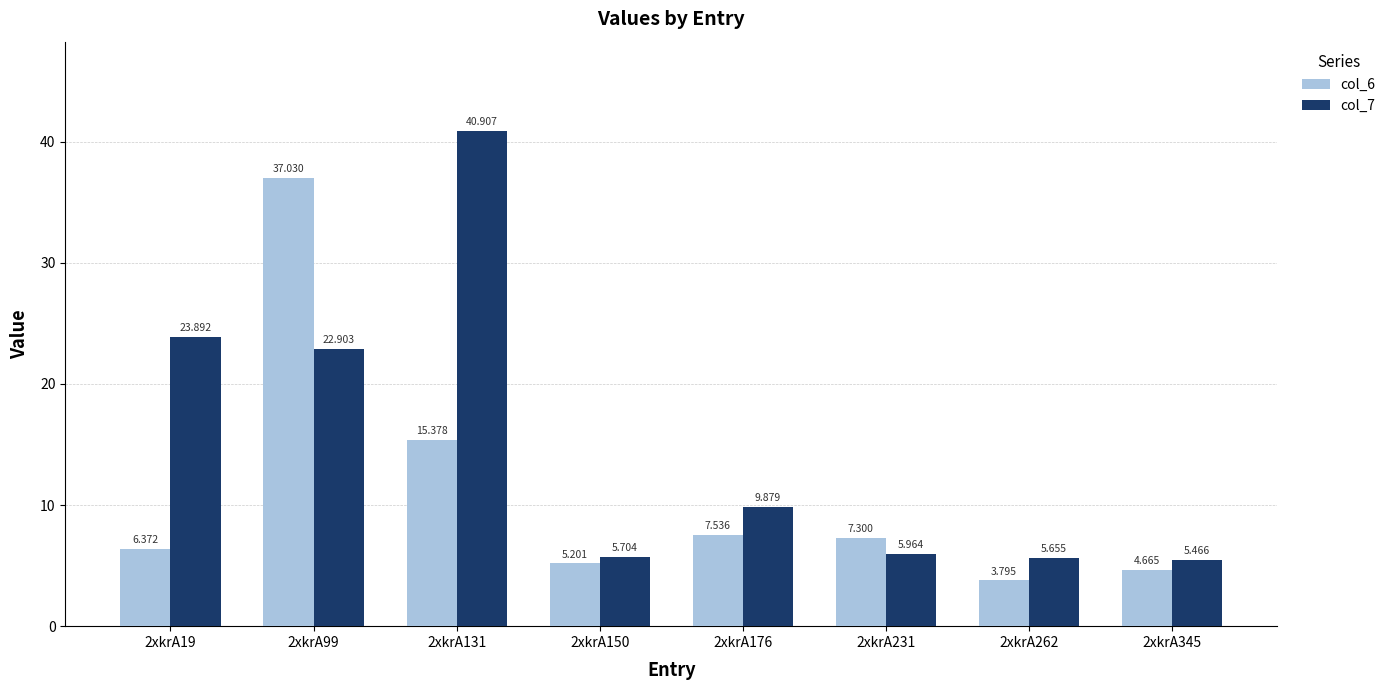

How many groups of bars are there?

8